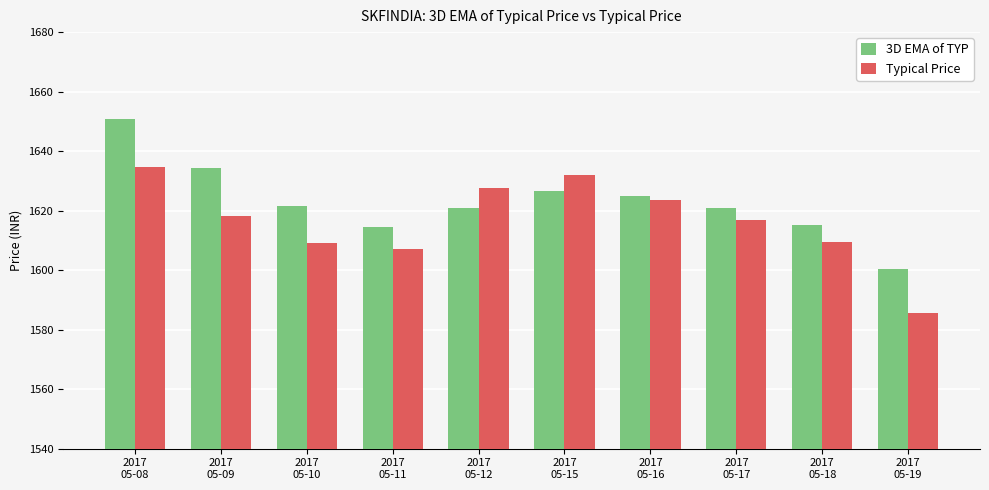

What is the difference between the second highest and second lowest values in the 3D EMA of TYP series?

20.0